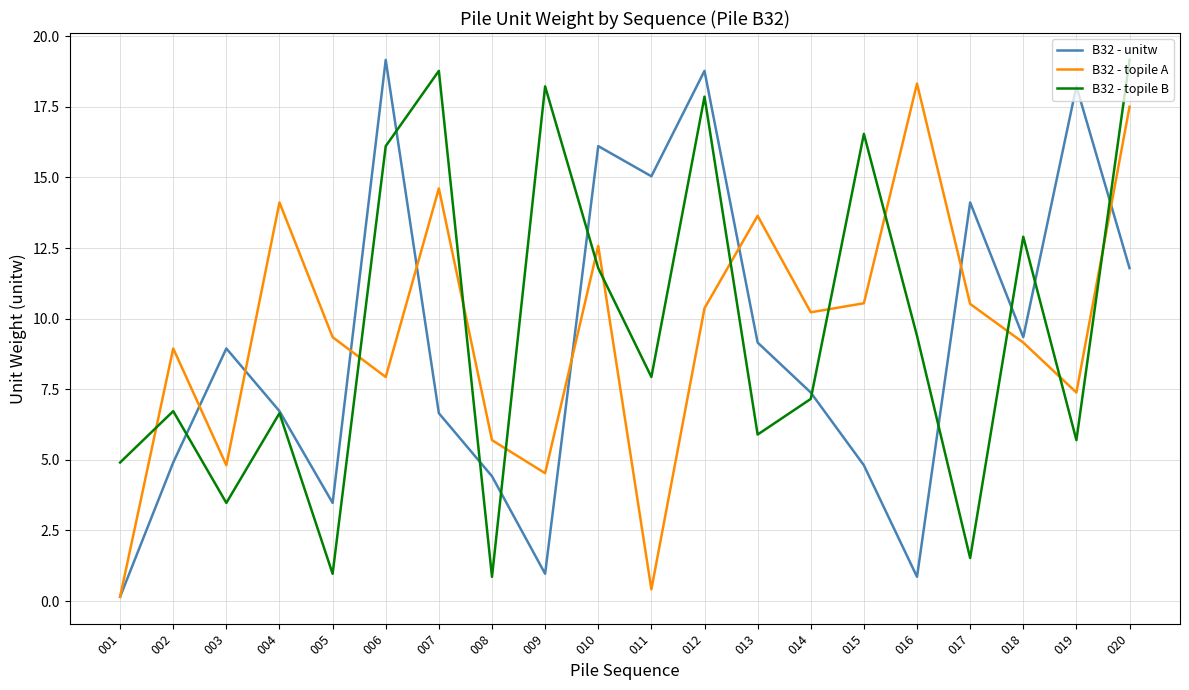

Is it true that B32 - topile A equals 10.5 at 017?

True